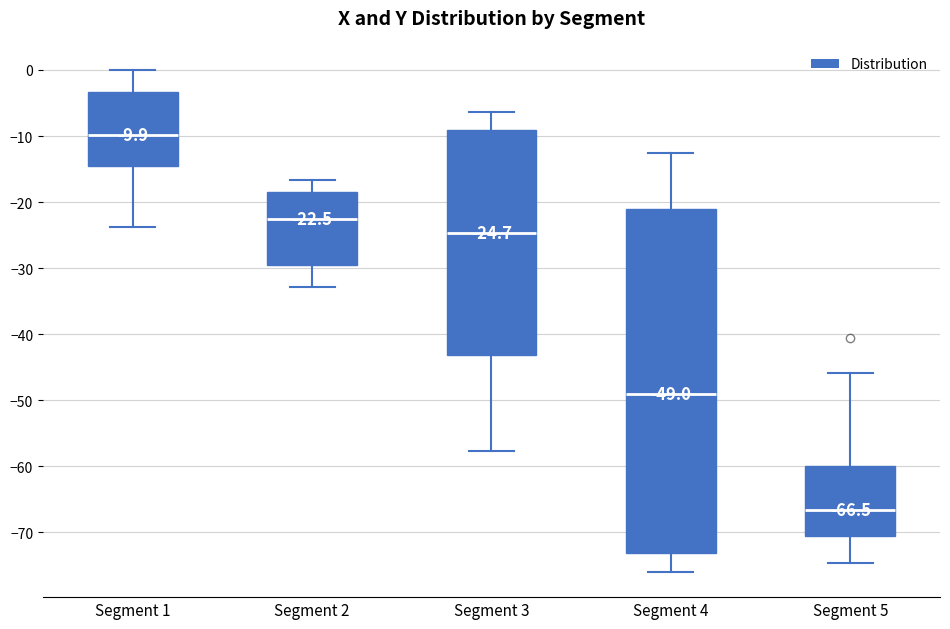

Which box has the highest median line?

Segment 1